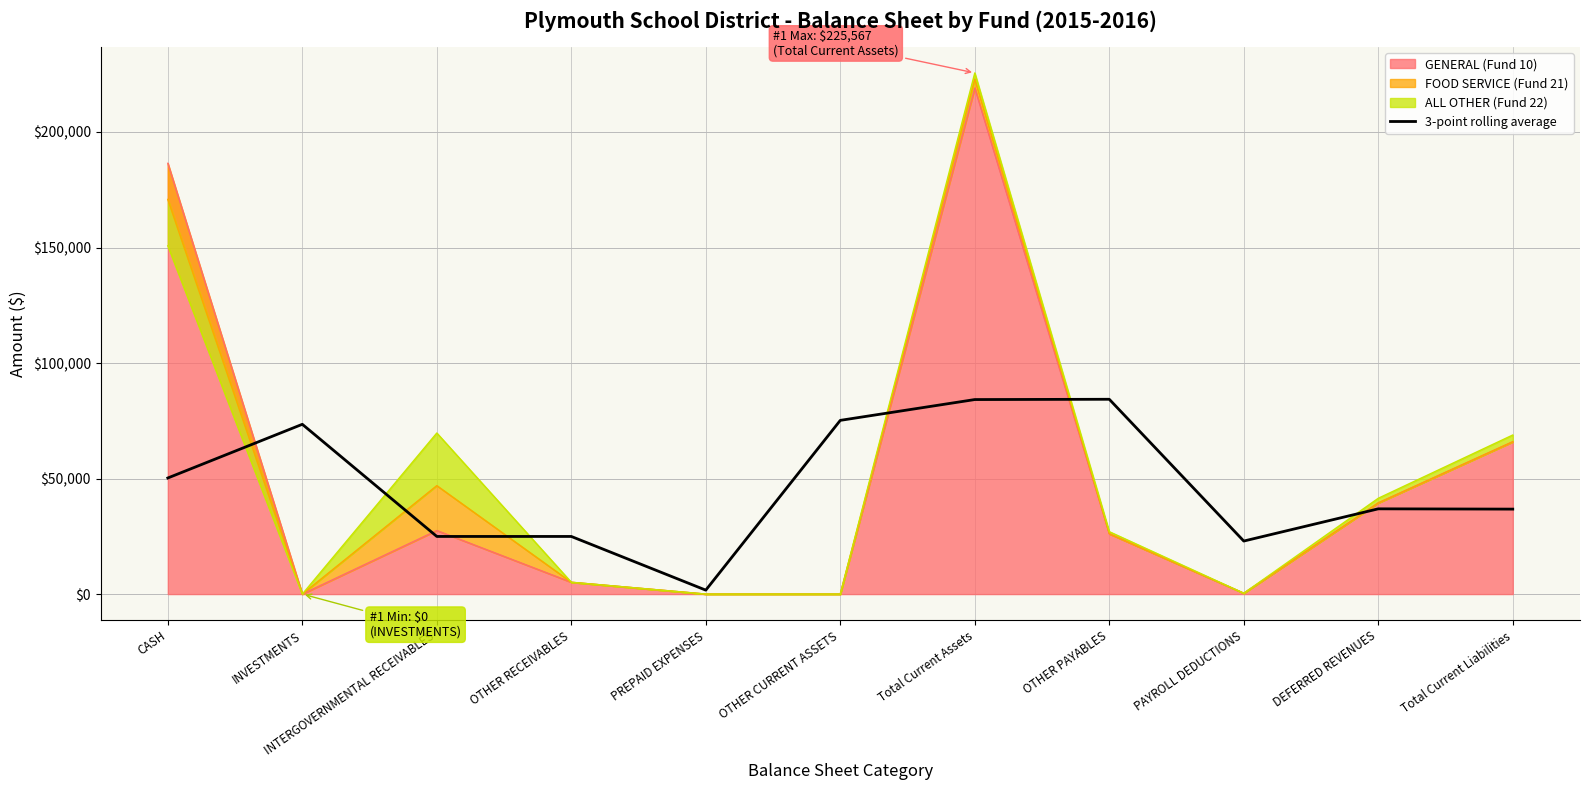

At which label is the value closest to 43009?

DEFERRED REVENUES